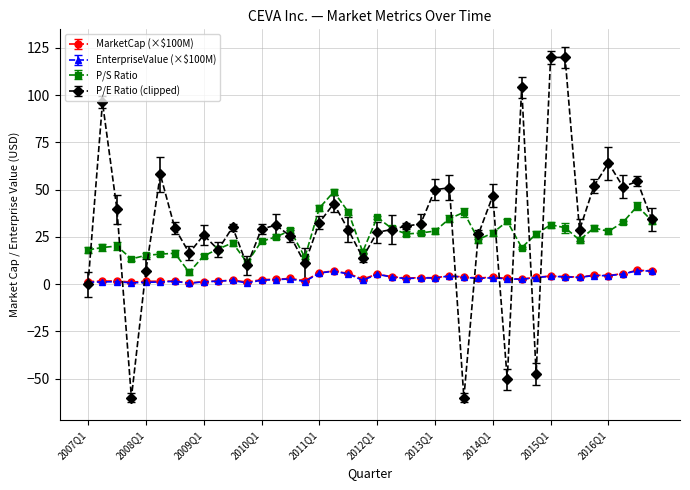

True or false: P/S Ratio and MarketCap (×$100M) intersect in this chart.

False